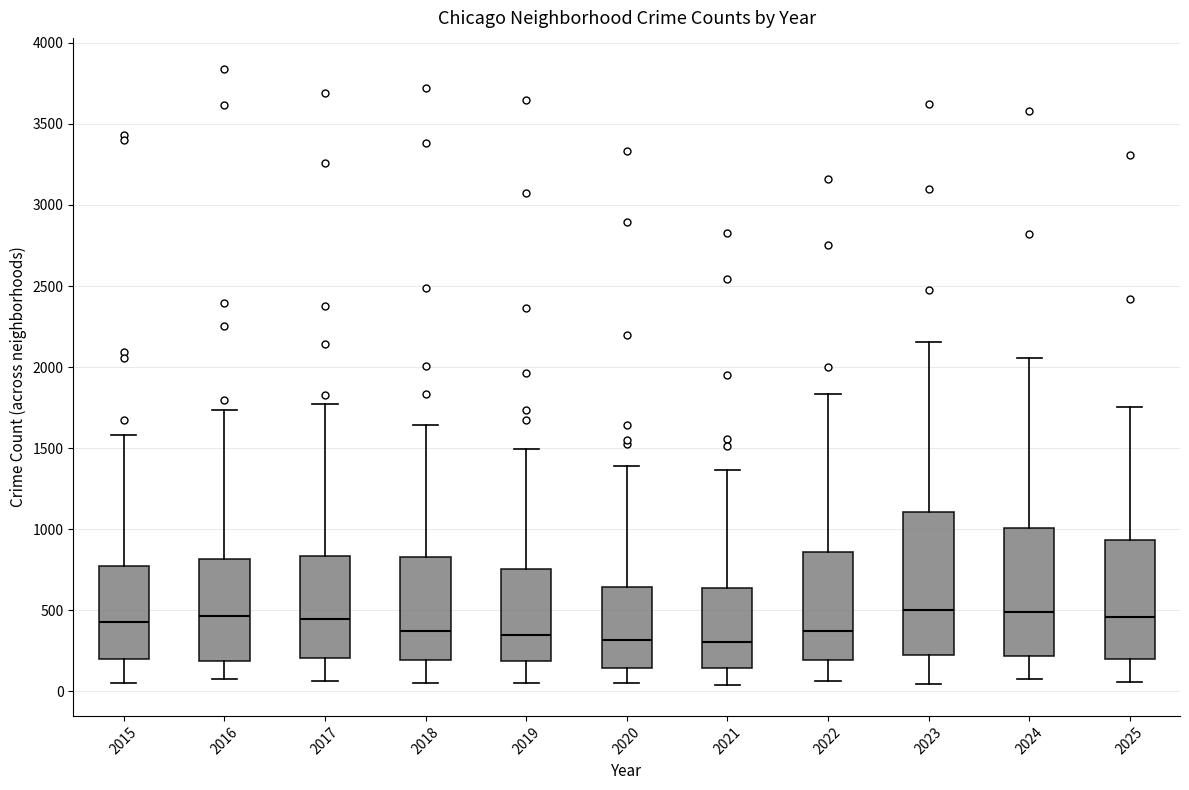

Reading left to right, transcribe this box plot: for each box, give where its median line is, the range the box spans, and where its two whiskers end, as read against the y-axis. The values are not printed on the chart, so give them approximately, as read against the axis.

2015: median 450, box 200 to 750, whiskers 50 to 1600
2016: median 450, box 200 to 800, whiskers 100 to 1750
2017: median 450, box 200 to 850, whiskers 50 to 1750
2018: median 400, box 200 to 850, whiskers 50 to 1650
2019: median 350, box 200 to 750, whiskers 50 to 1500
2020: median 300, box 150 to 650, whiskers 50 to 1400
2021: median 300, box 150 to 650, whiskers 50 to 1350
2022: median 350, box 200 to 850, whiskers 50 to 1850
2023: median 500, box 250 to 1100, whiskers 50 to 2150
2024: median 500, box 200 to 1000, whiskers 100 to 2050
2025: median 450, box 200 to 950, whiskers 50 to 1750